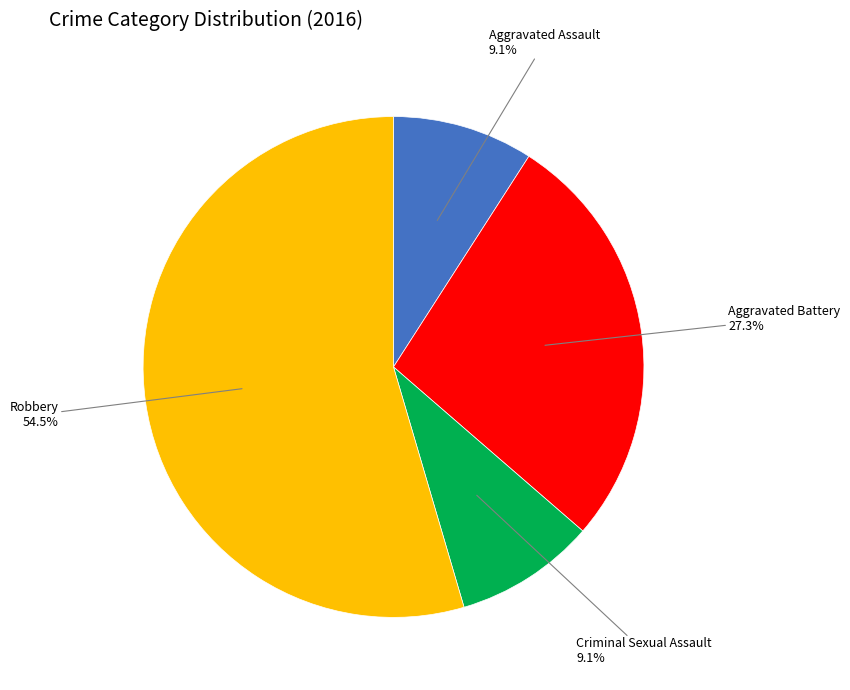

Does any single category account for the majority?

Yes